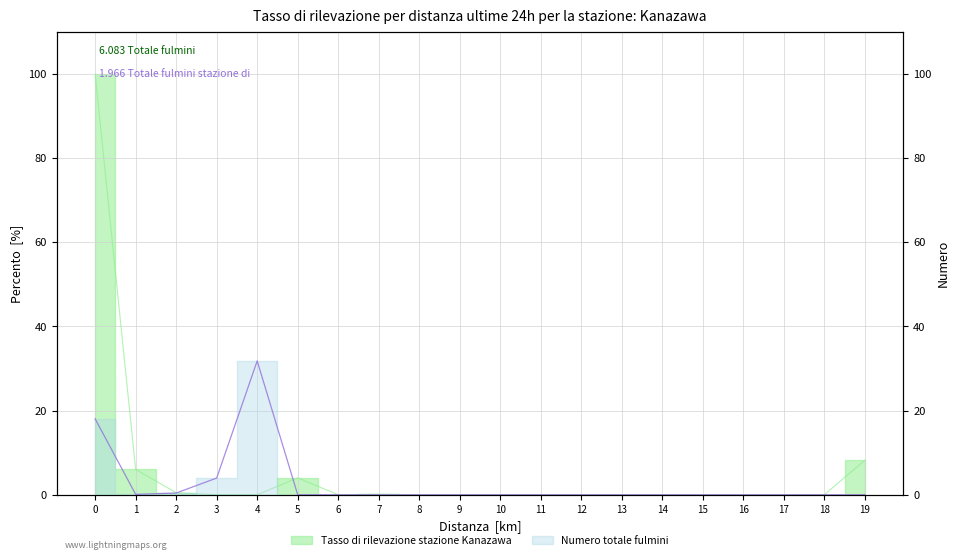

What is the difference between the maximum and minimum values in the col_0 series?

100.0